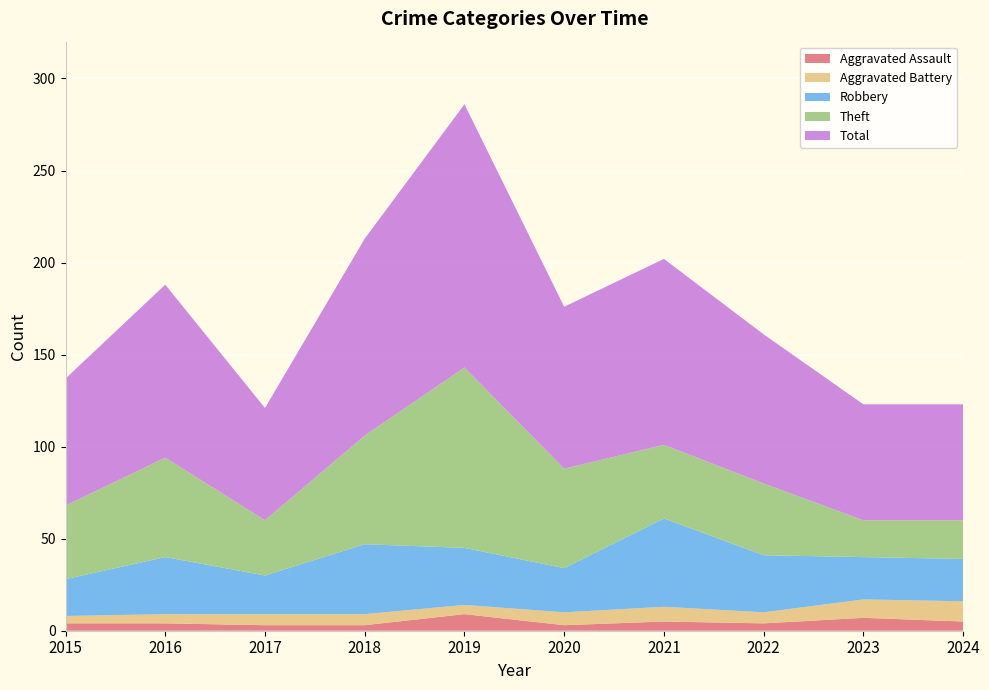

Reading left to right, what are all the values shown in this chart?

Aggravated Assault: 4	4	3	3	9	3	5	4	7	5
Aggravated Battery: 4	5	6	6	5	7	8	6	10	11
Robbery: 20	31	21	38	31	24	48	31	23	23
Theft: 40	54	30	59	98	54	40	39	20	21
Total: 69	94	61	107	143	88	101	81	63	63